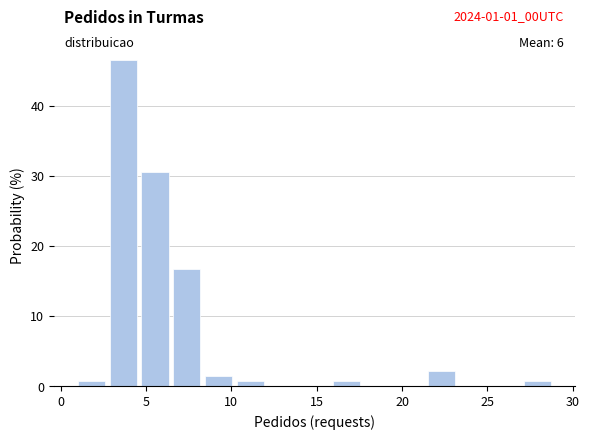

Read against the x-axis, roughly where is the centre of the tallest bar?

3.5